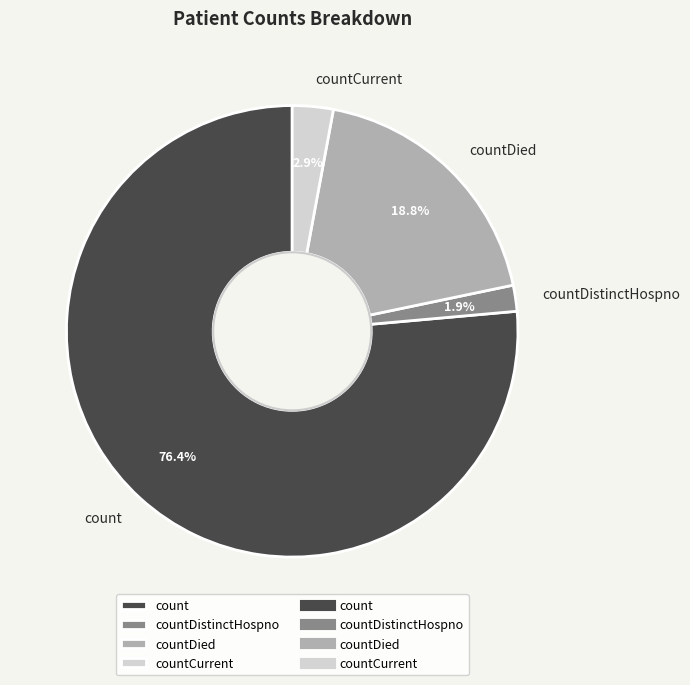

Is countDied the majority of the pie?

No